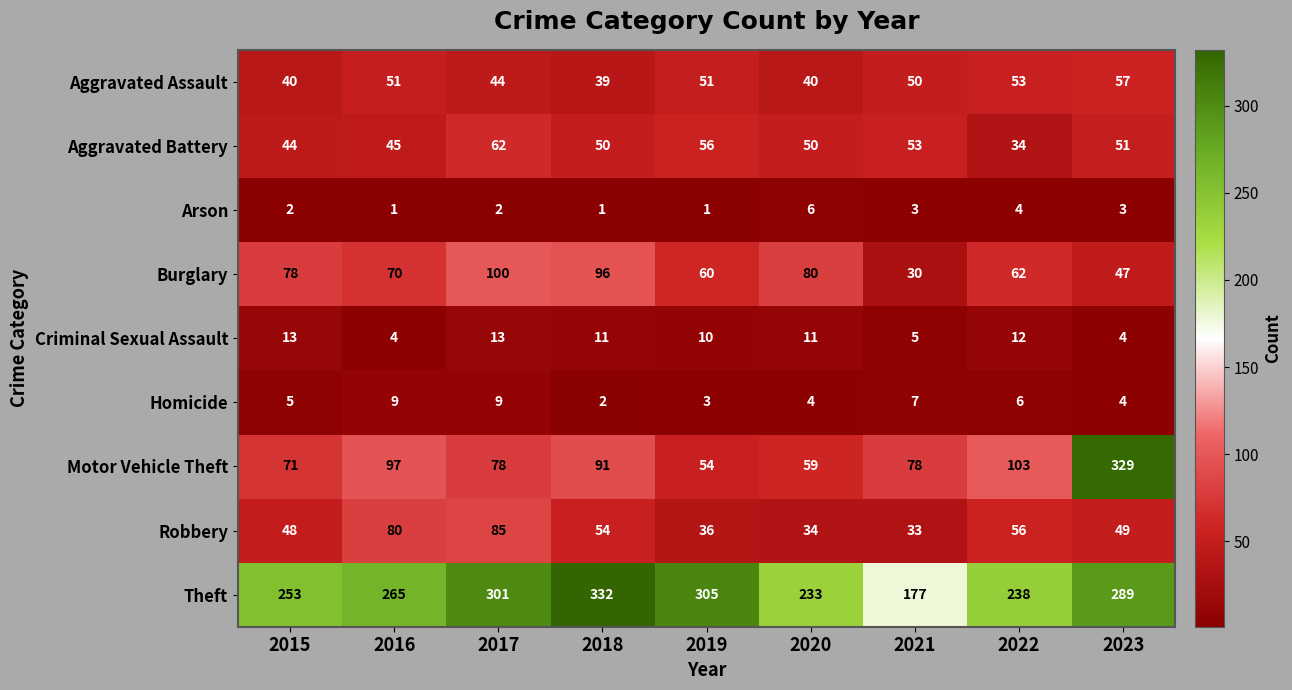

At which category is the sum across all series the highest?

2023